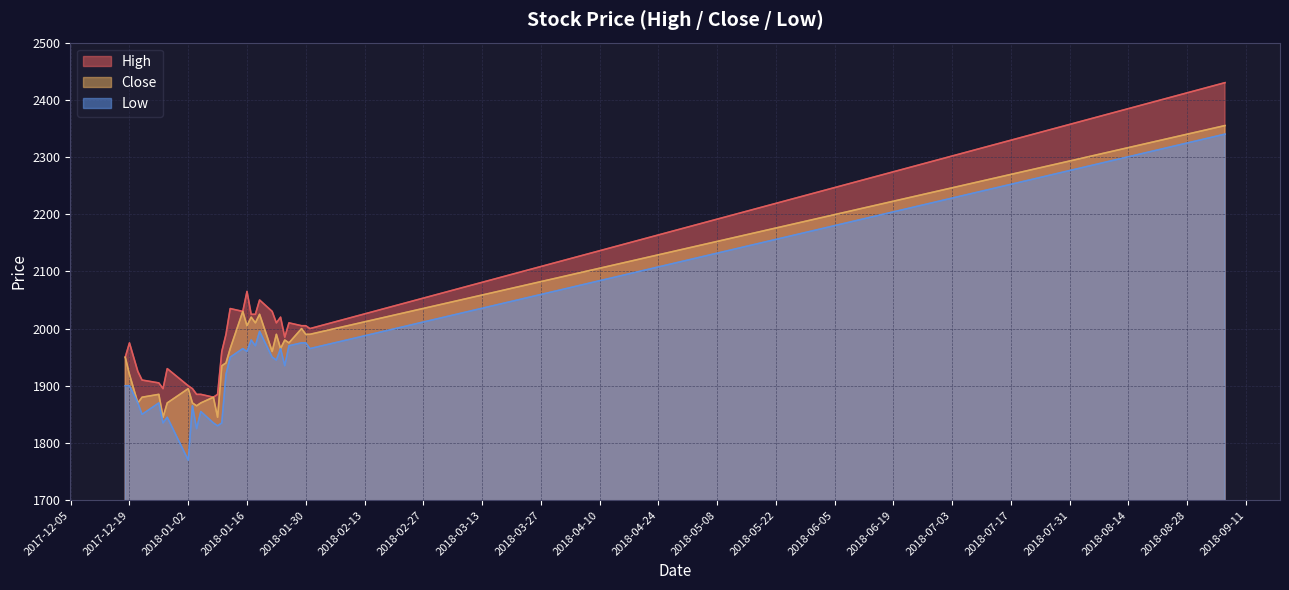

What is the greatest value displayed?

2430